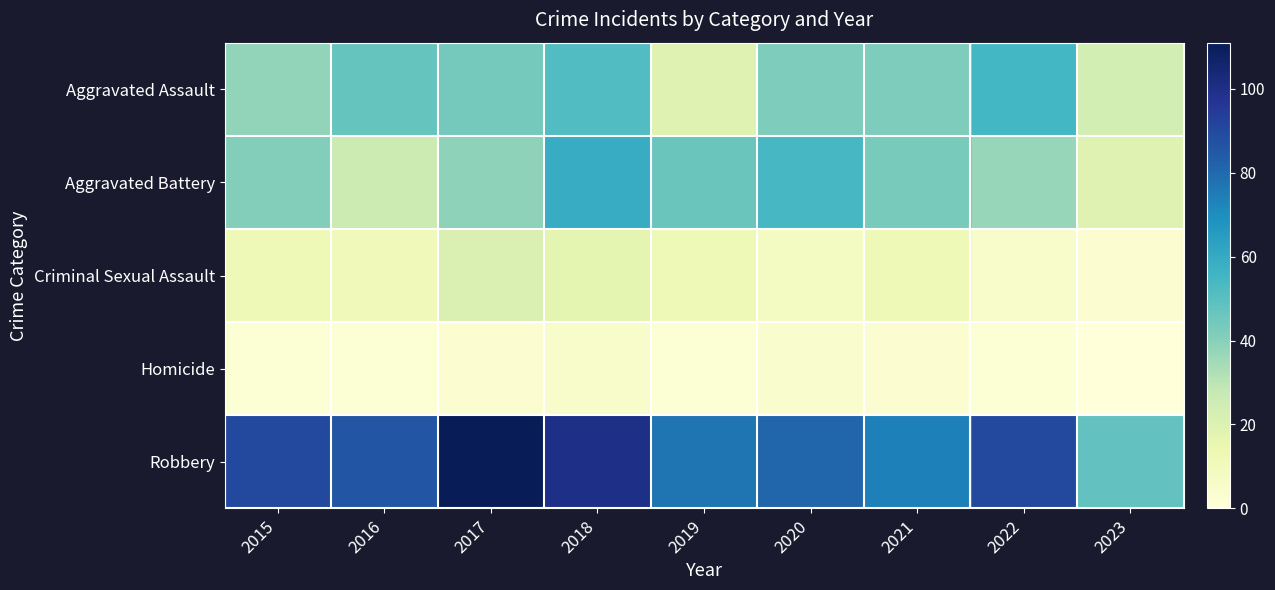

Reading right to left, list all the values displayed in this chart.

Aggravated Assault: 2023=23	2022=55	2021=42	2020=42	2019=19	2018=52	2017=44	2016=47	2015=38
Aggravated Battery: 2023=19	2022=37	2021=43	2020=54	2019=46	2018=59	2017=39	2016=26	2015=41
Criminal Sexual Assault: 2023=3	2022=5	2021=12	2020=8	2019=12	2018=17	2017=21	2016=11	2015=12
Homicide: 2023=0	2022=2	2021=3	2020=4	2019=2	2018=5	2017=3	2016=2	2015=2
Robbery: 2023=48	2022=90	2021=74	2020=81	2019=77	2018=100	2017=111	2016=86	2015=90